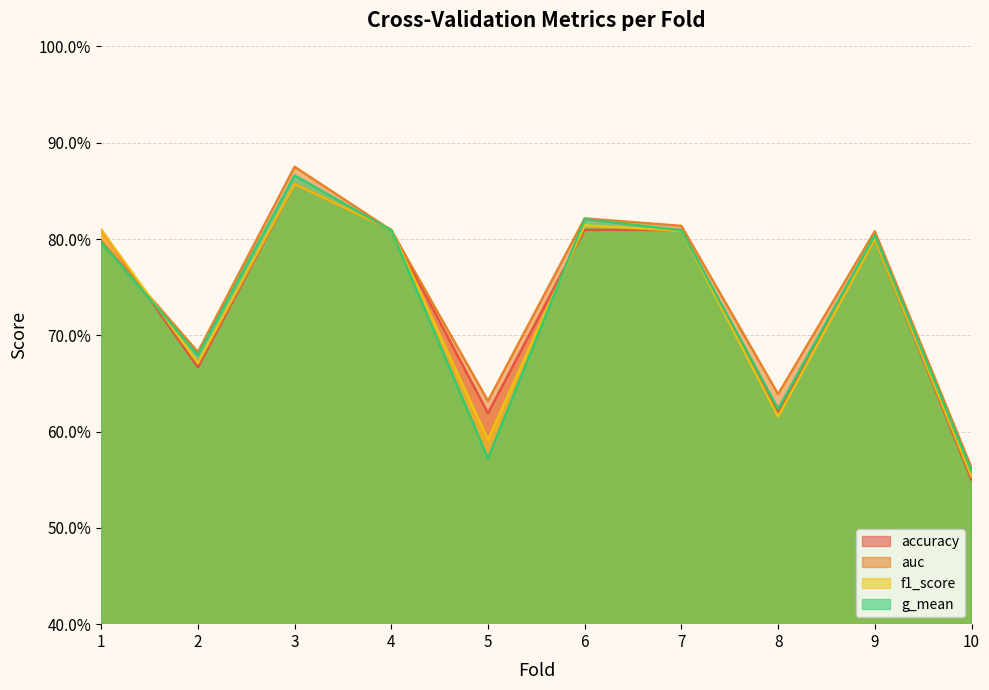

What is the sum of all g_mean values?

7.3